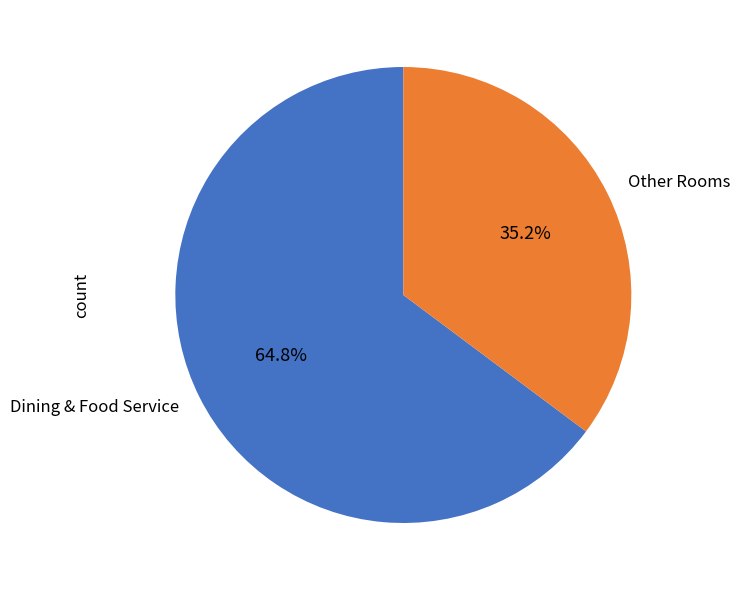

What percentage do Other Rooms and Dining & Food Service together represent?

100.0%